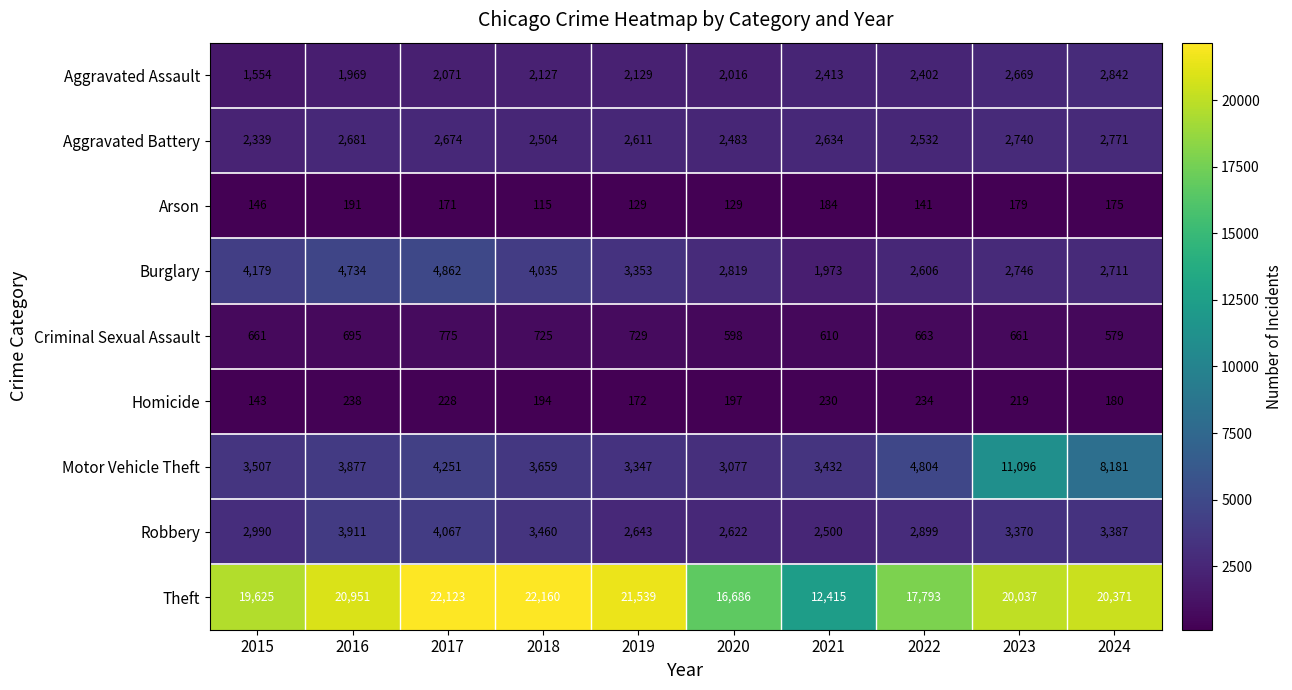

The Robbery series shows 2643 at 2019. True or false?

True